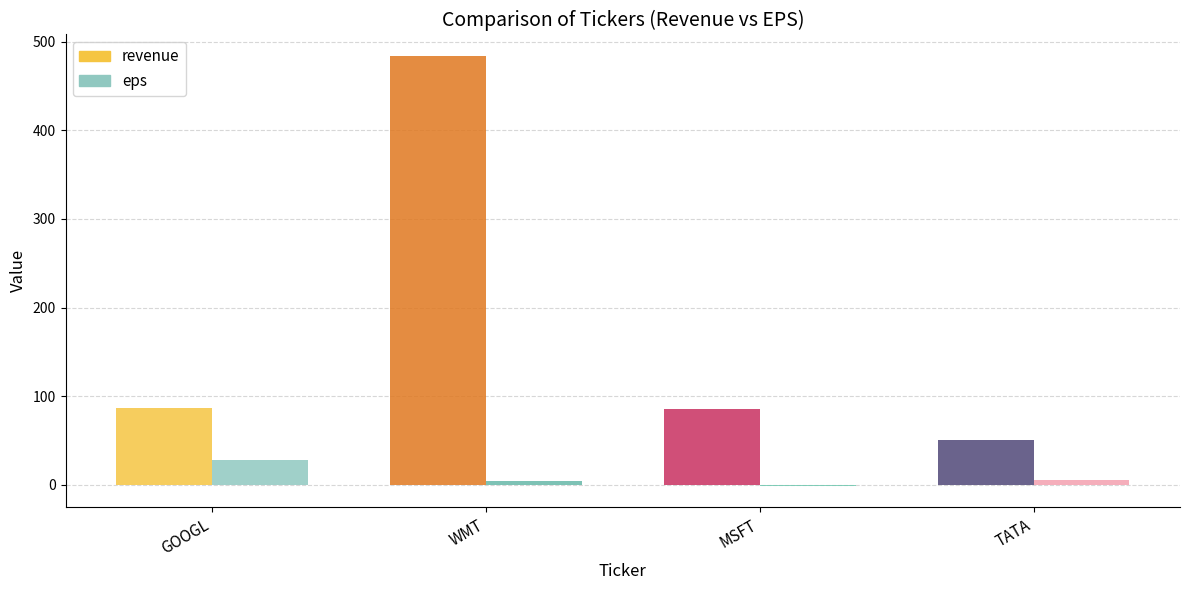

What is the label of the 3rd bar from the left?

MSFT